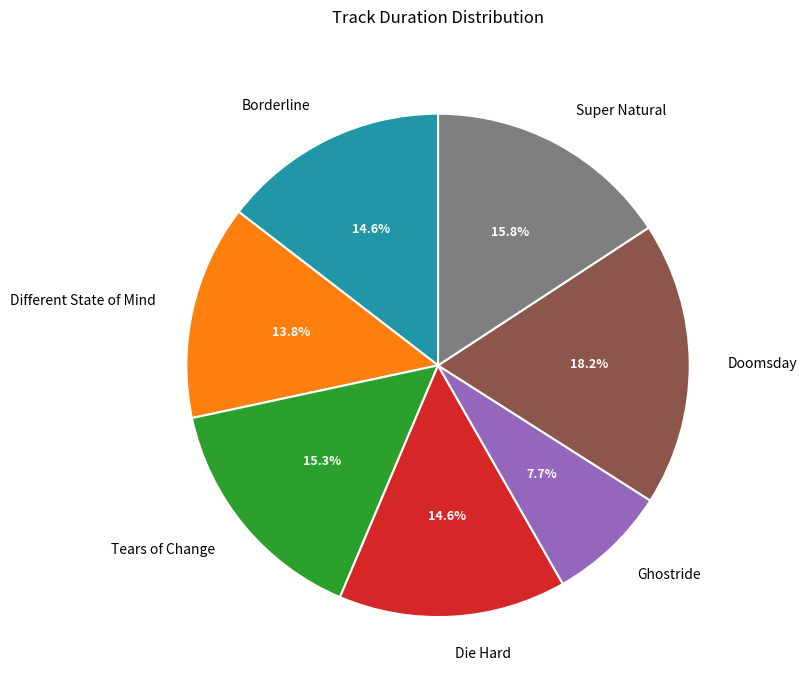

What percentage is NOT represented by Super Natural?

84.2%